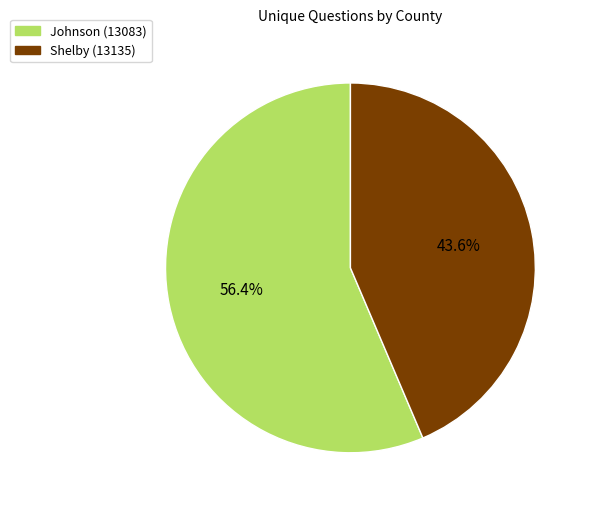

What is the total percentage of Johnson (13083) and Shelby (13135)?

100.0%